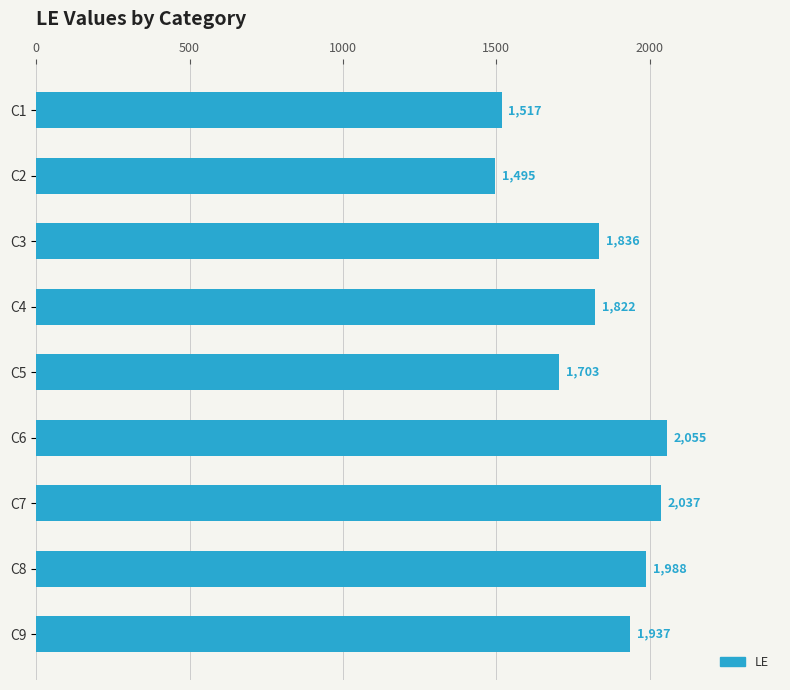

Rank the categories by value from lowest to highest.

C2, C1, C5, C4, C3, C9, C8, C7, C6